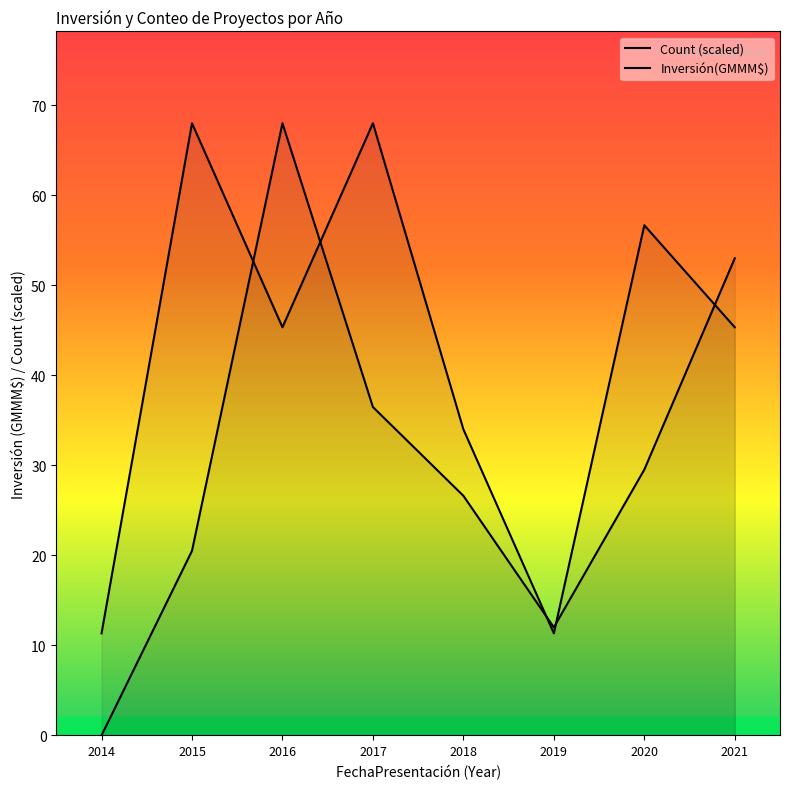

Which series changed the most between 2017 and 2020?

Count (scaled)